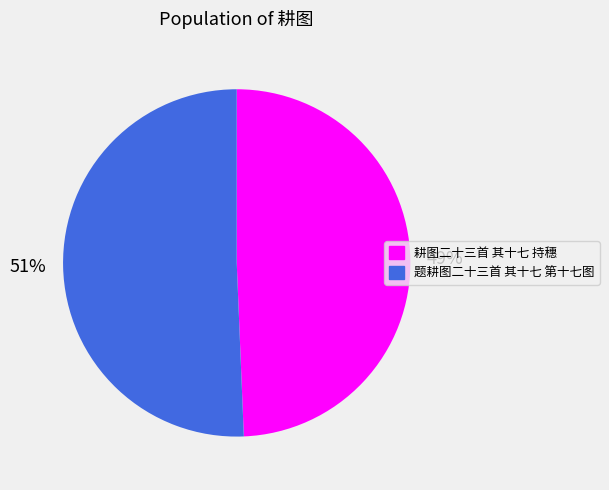

To the nearest percent, what is the average slice percentage?

50%